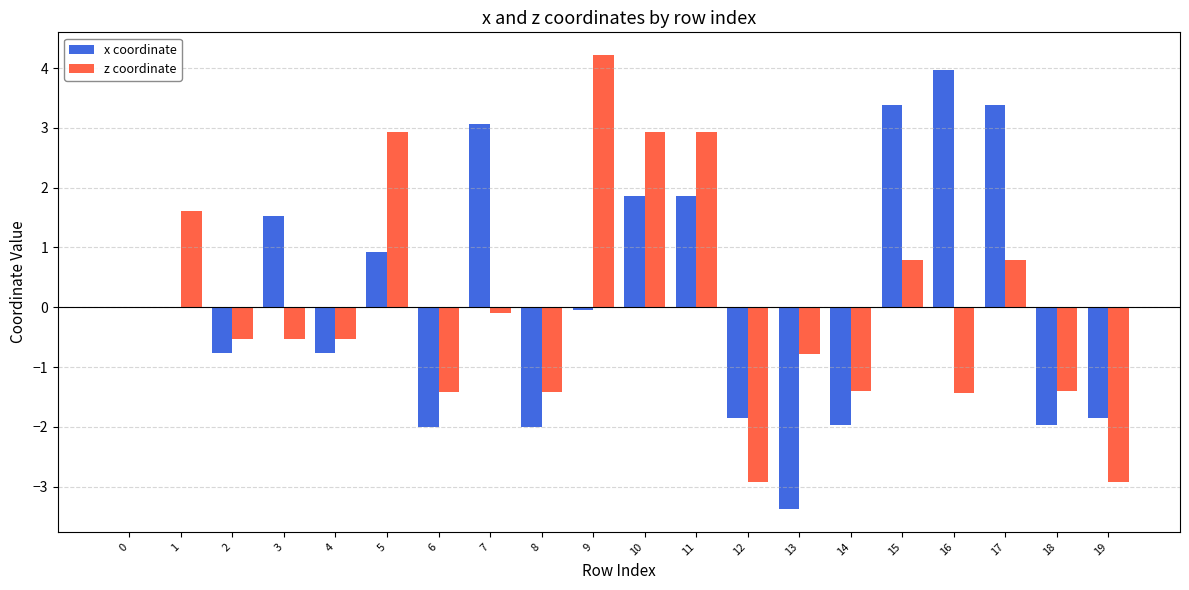

Which series changed the most between 0 and 3?

x coordinate